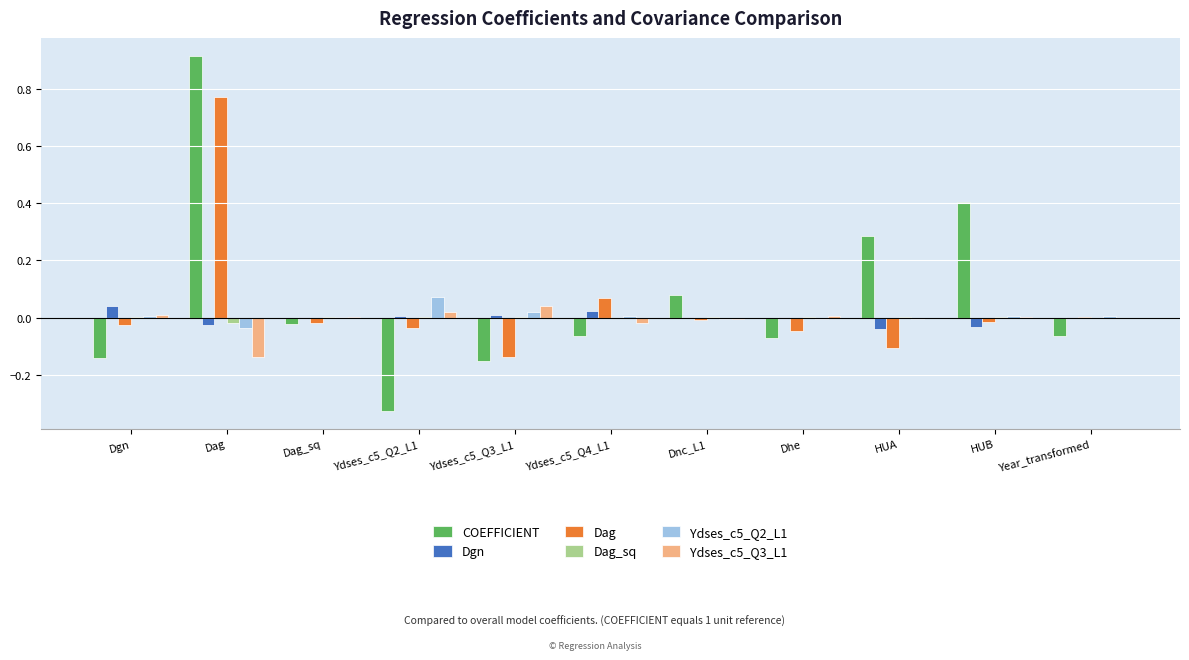

How many series are shown in this chart?

6